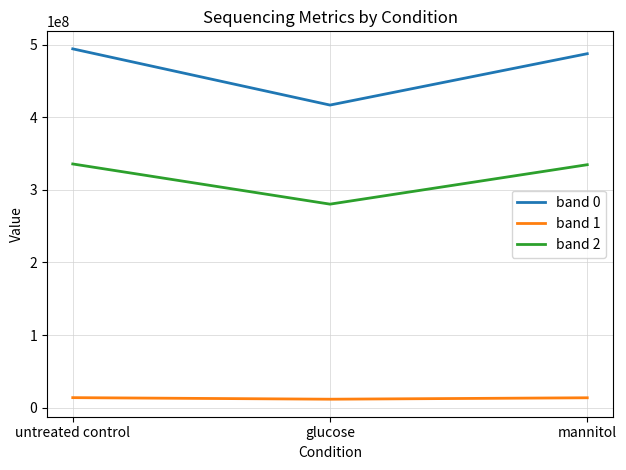

What is the minimum value for band 1?

11579323